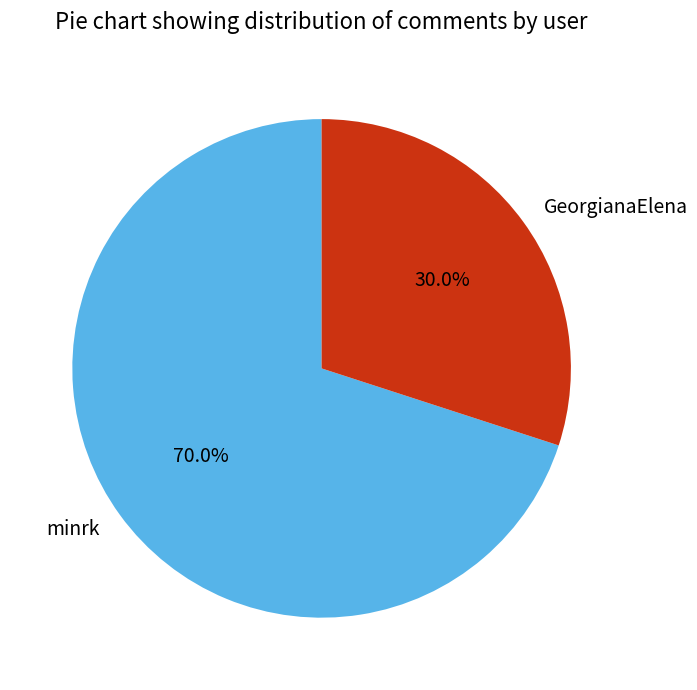

Combined, do GeorgianaElena and minrk account for over 50%?

Yes